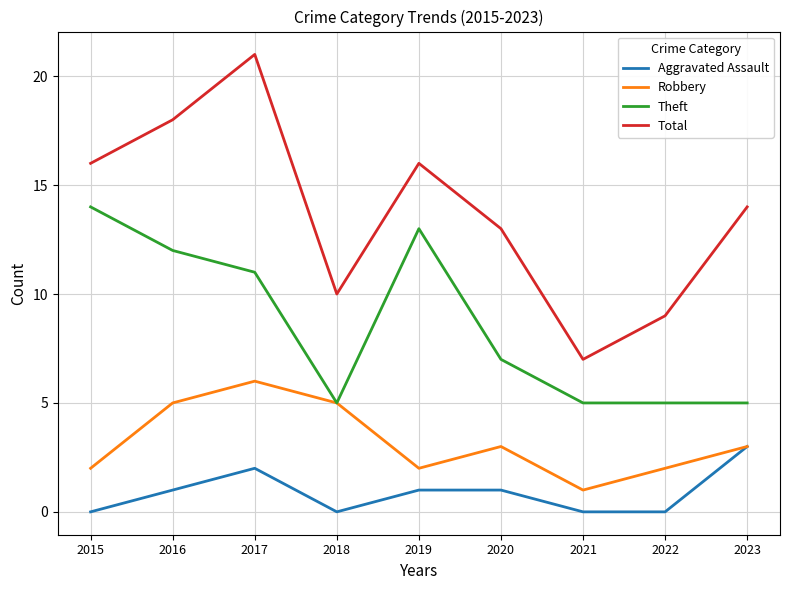

Reading right to left, extract all data points from this chart.

Aggravated Assault: 2023=3	2022=0	2021=0	2020=1	2019=1	2018=0	2017=2	2016=1	2015=0
Robbery: 2023=3	2022=2	2021=1	2020=3	2019=2	2018=5	2017=6	2016=5	2015=2
Theft: 2023=5	2022=5	2021=5	2020=7	2019=13	2018=5	2017=11	2016=12	2015=14
Total: 2023=14	2022=9	2021=7	2020=13	2019=16	2018=10	2017=21	2016=18	2015=16